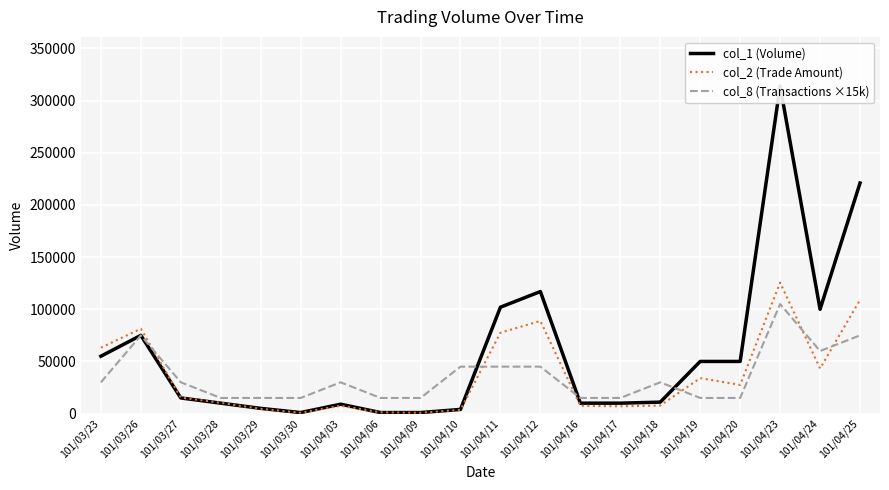

The value of col_8 (Transactions ×15k) at 101/04/18 is 46705. True or false?

False